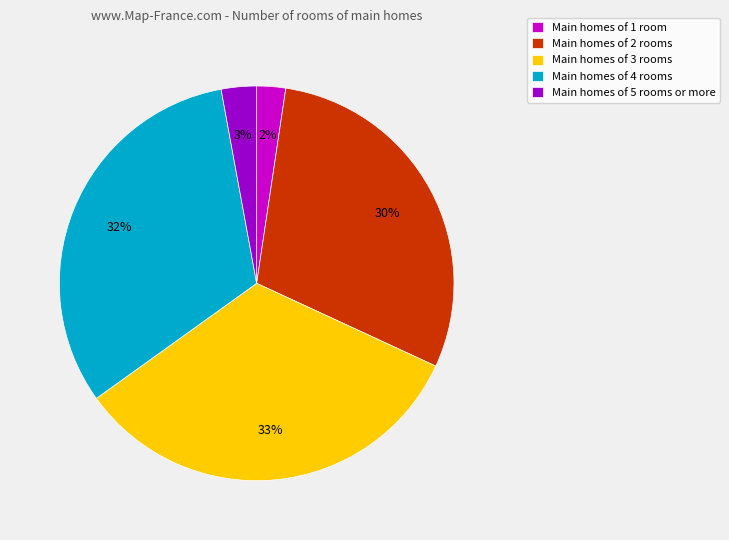

Which category has the smallest portion of the pie?

Main homes of 1 room